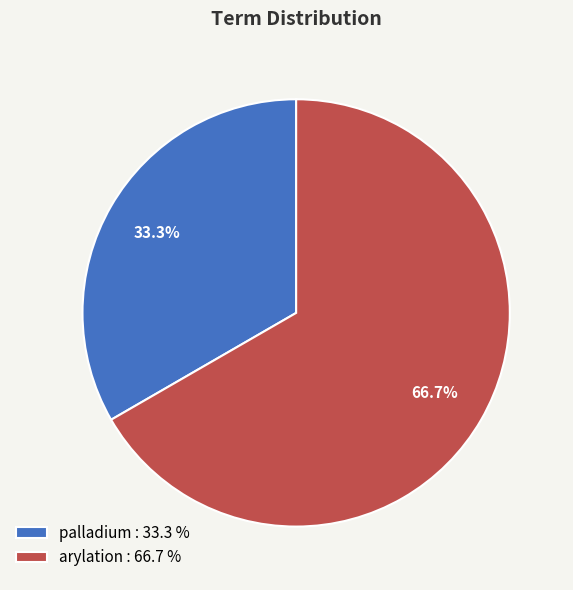

How much of the chart is everything except palladium?

66.7%